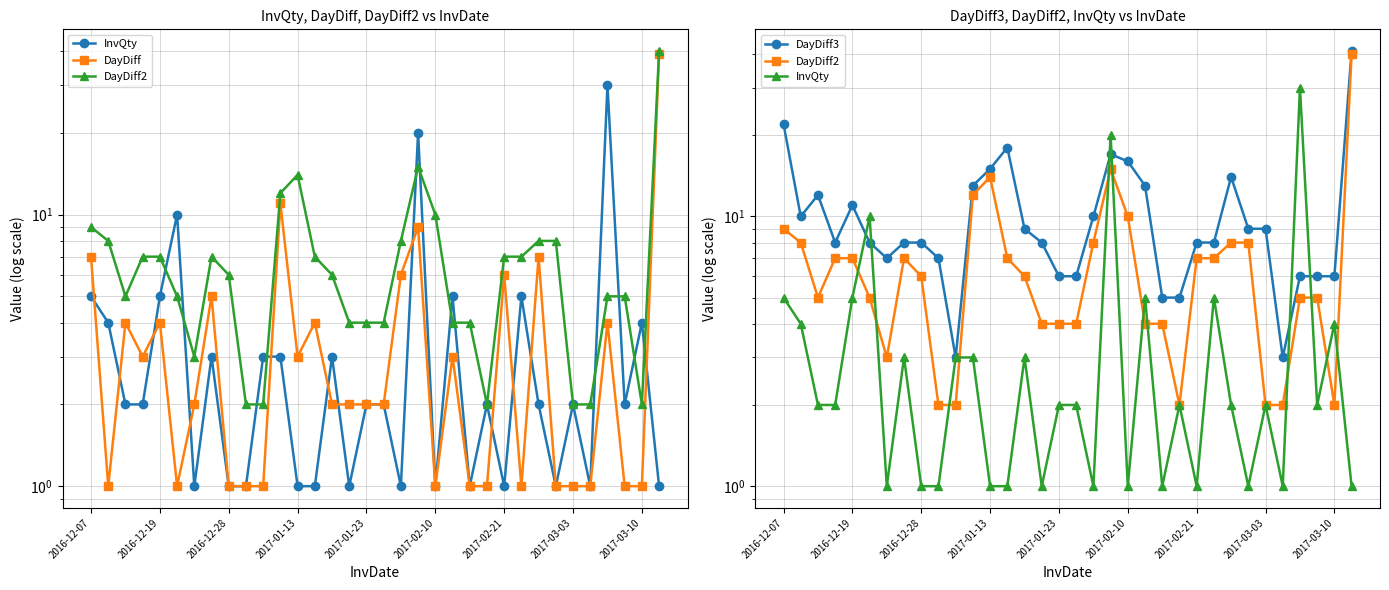

Which label corresponds to the smallest value in the chart?

2017-02-21